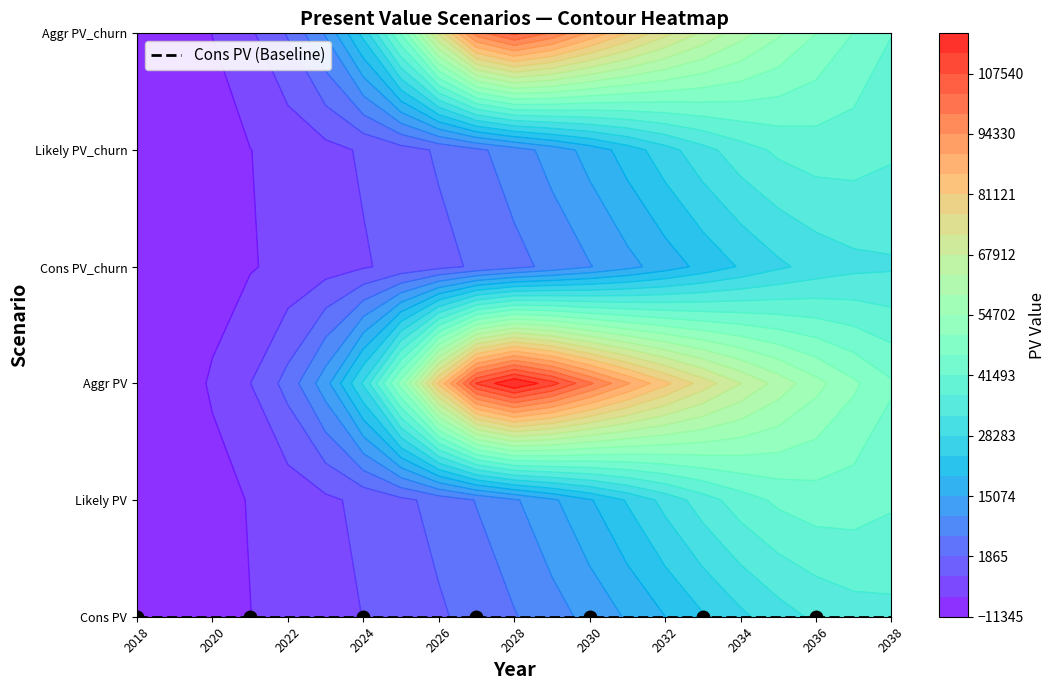

Rank the categories by Likely PV_churn value from highest to lowest.

18, 19, 17, 20, 16, 15, 14, 13, 12, 11, 10, 9, 8, 7, 6, 5, 4, 3, 2, 1, 0